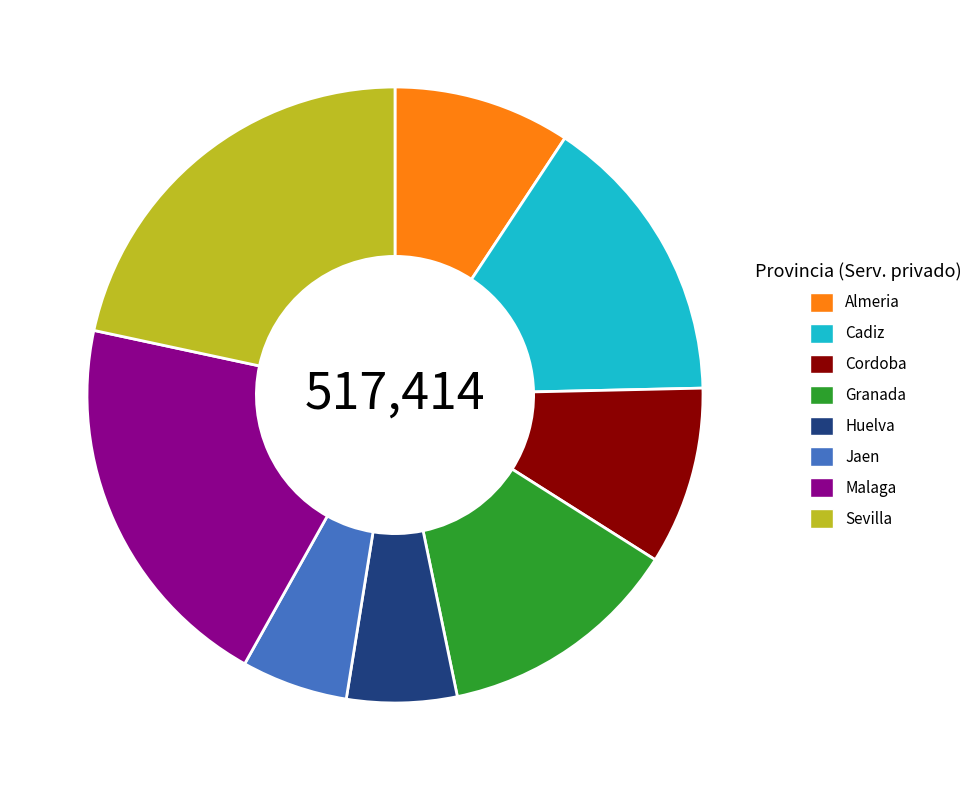

Is there any slice that represents more than half of the pie?

No